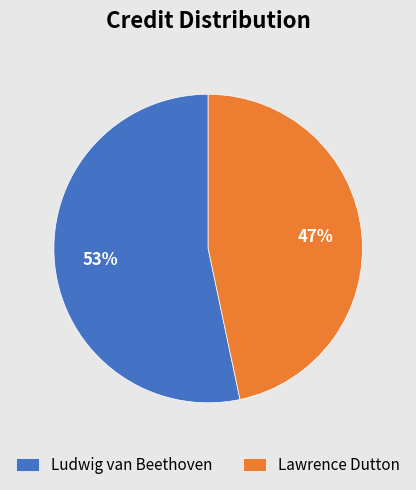

True or false: Ludwig van Beethoven accounts for 53% of the total.

True